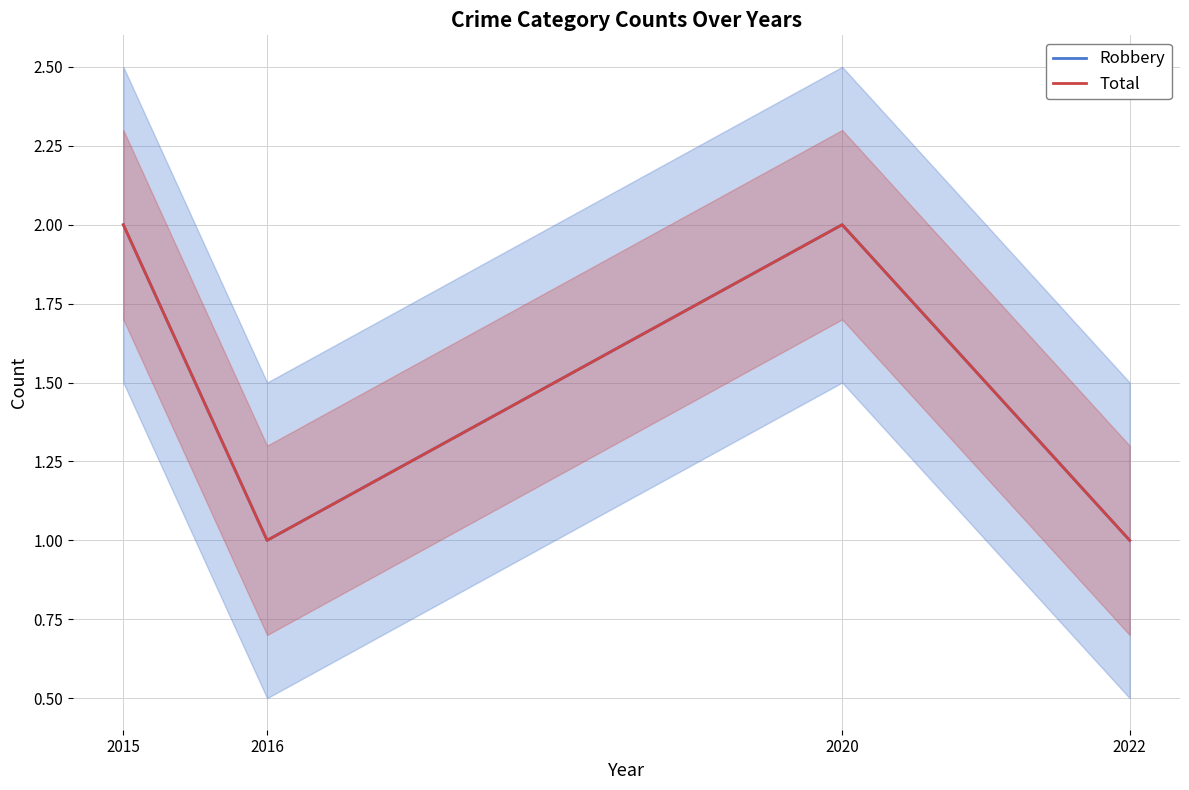

Is this an area chart (filled region under the line)?

No